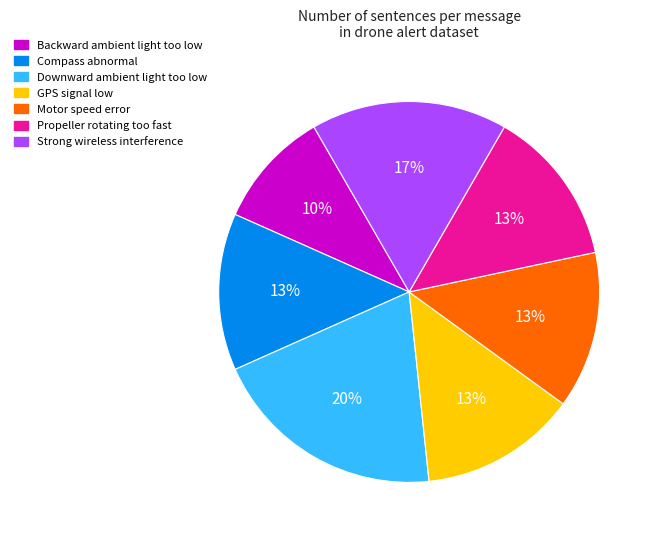

Which category has the smallest portion of the pie?

Backward ambient light too low